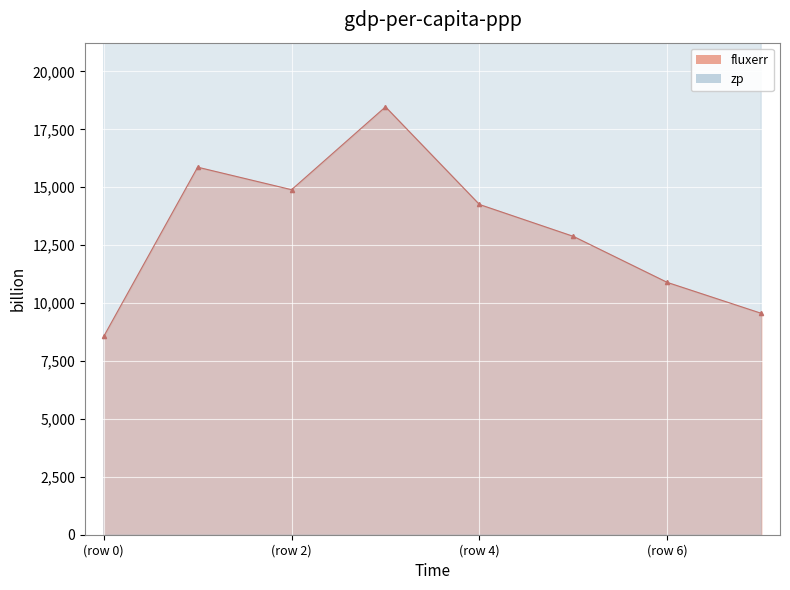

How many data points in zp are less than 26036?

4